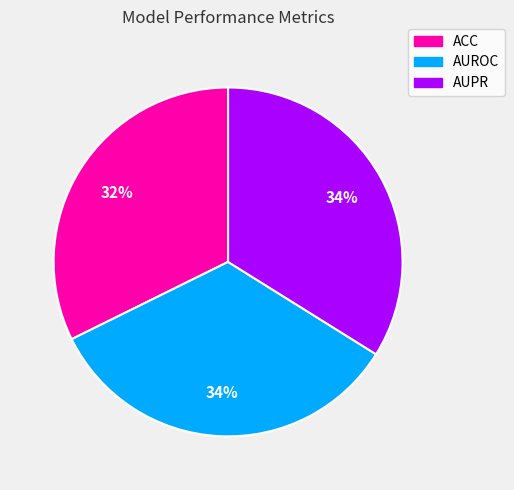

Is there any slice that represents more than half of the pie?

No